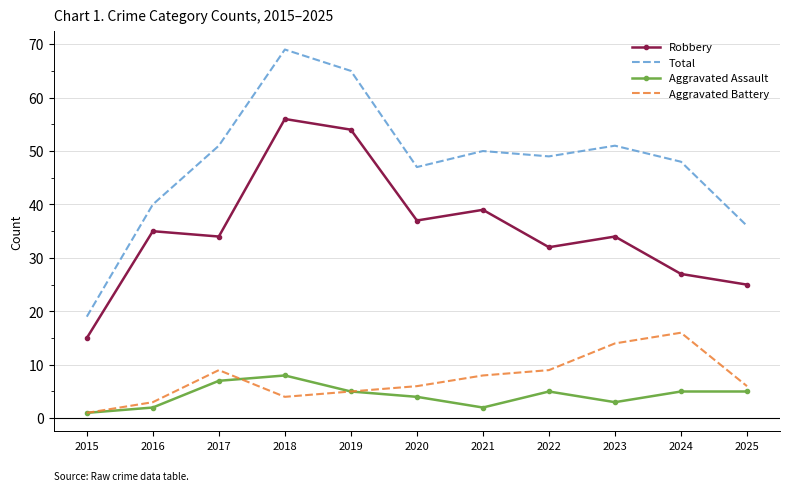

Which label corresponds to the largest value in the chart?

2018